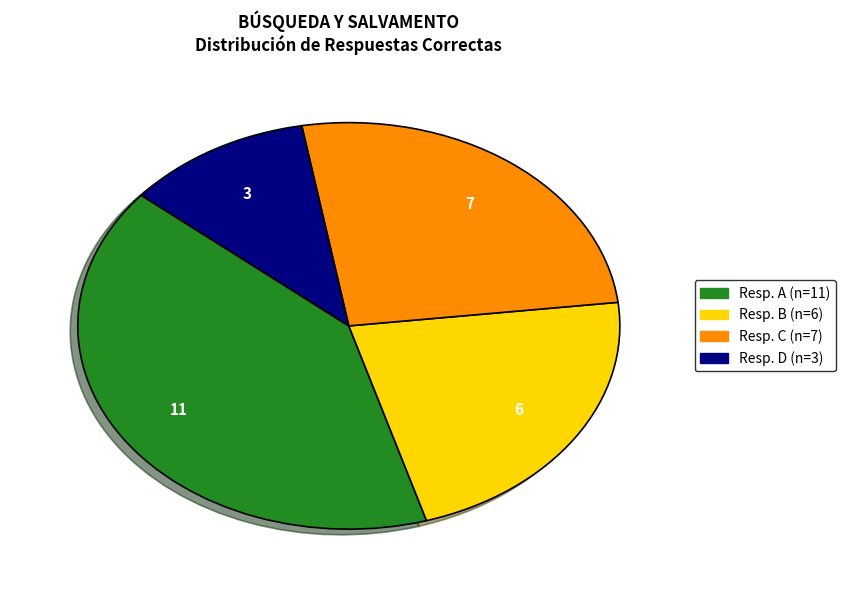

Does any single category account for the majority?

No